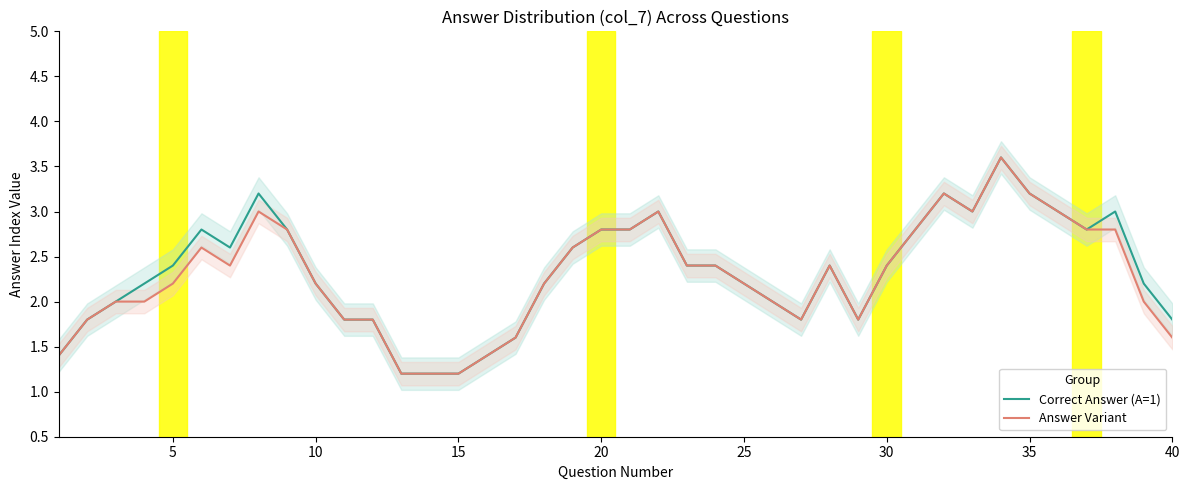

What value does the Correct Answer (A=1) series have at 15?

1.2